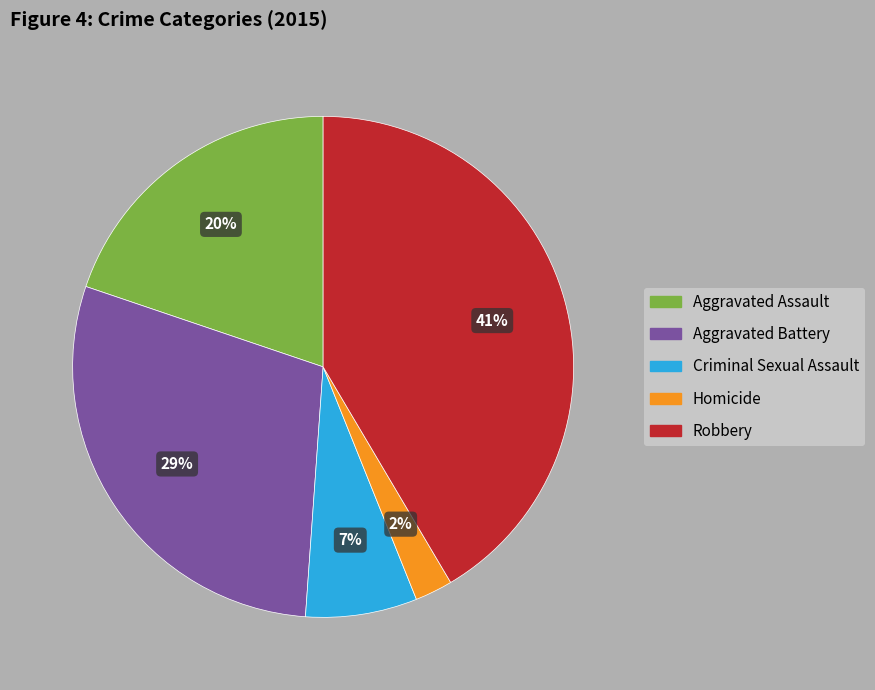

Which has a higher value, Aggravated Assault or Robbery?

Robbery